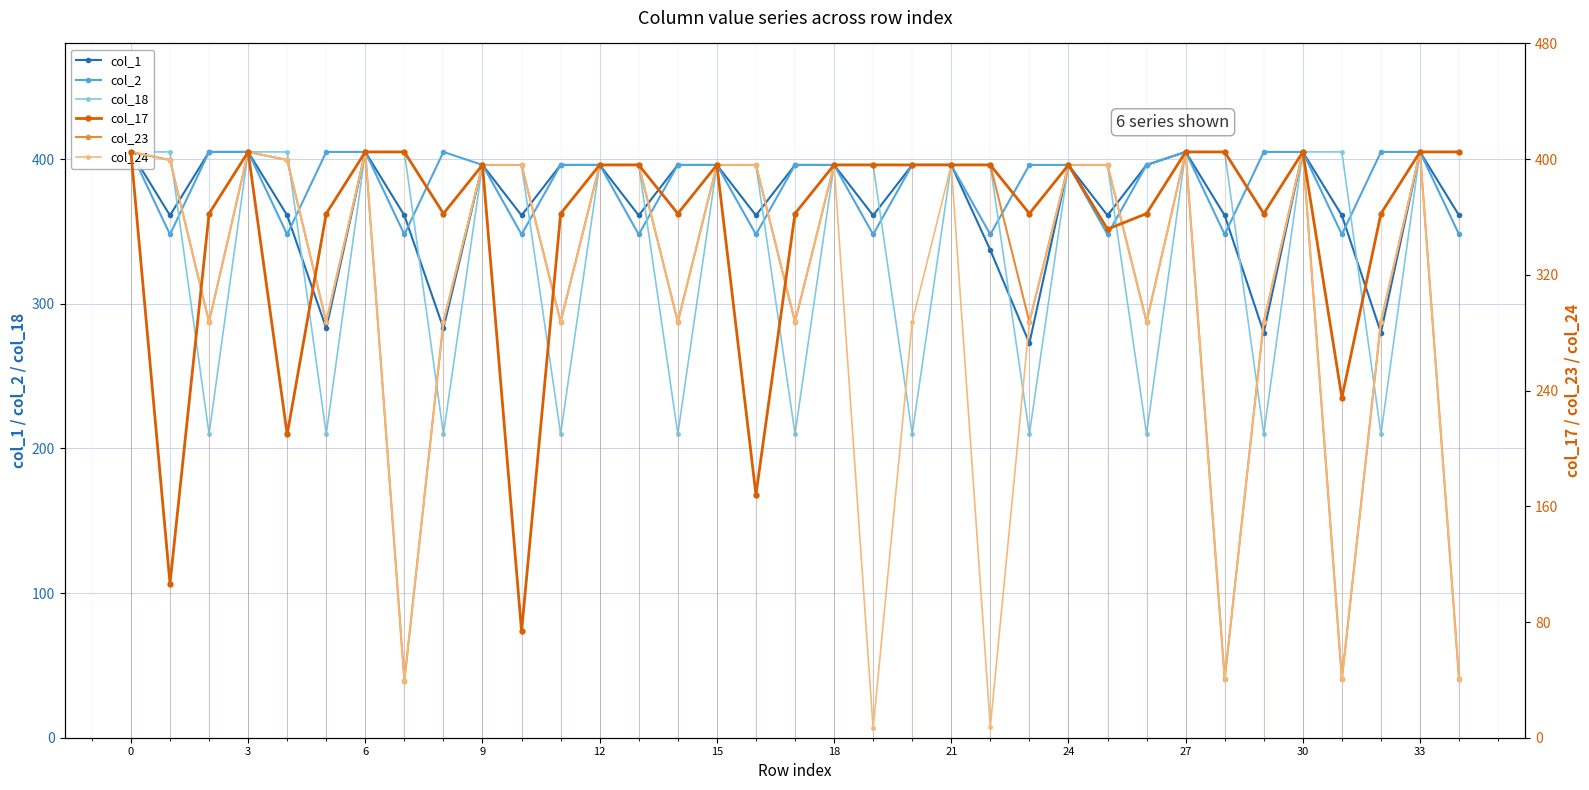

True or false: col_2 has more than 1 interior local peaks.

True